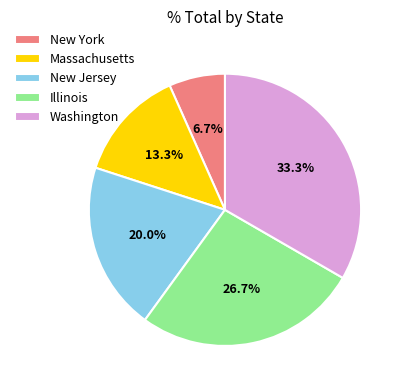

True or false: New York accounts for 7% of the total.

True